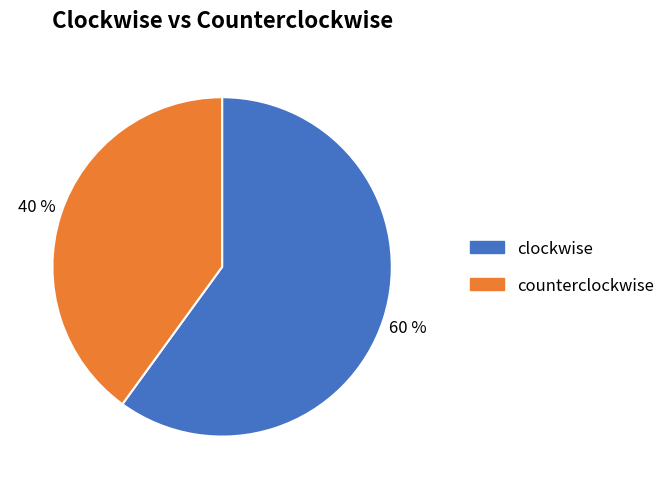

Does any single category account for the majority?

Yes